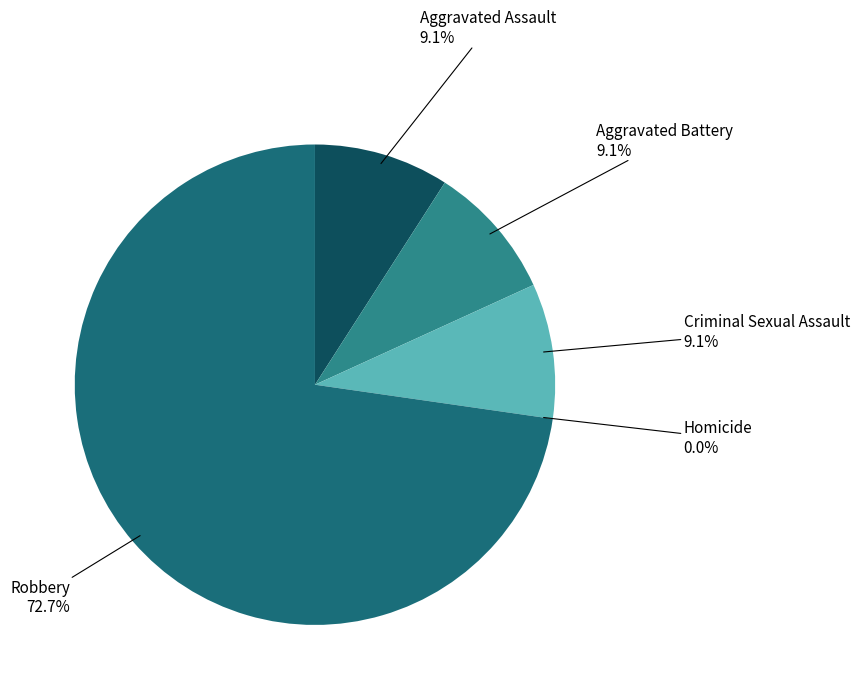

What is the smallest slice in the pie chart?

Homicide